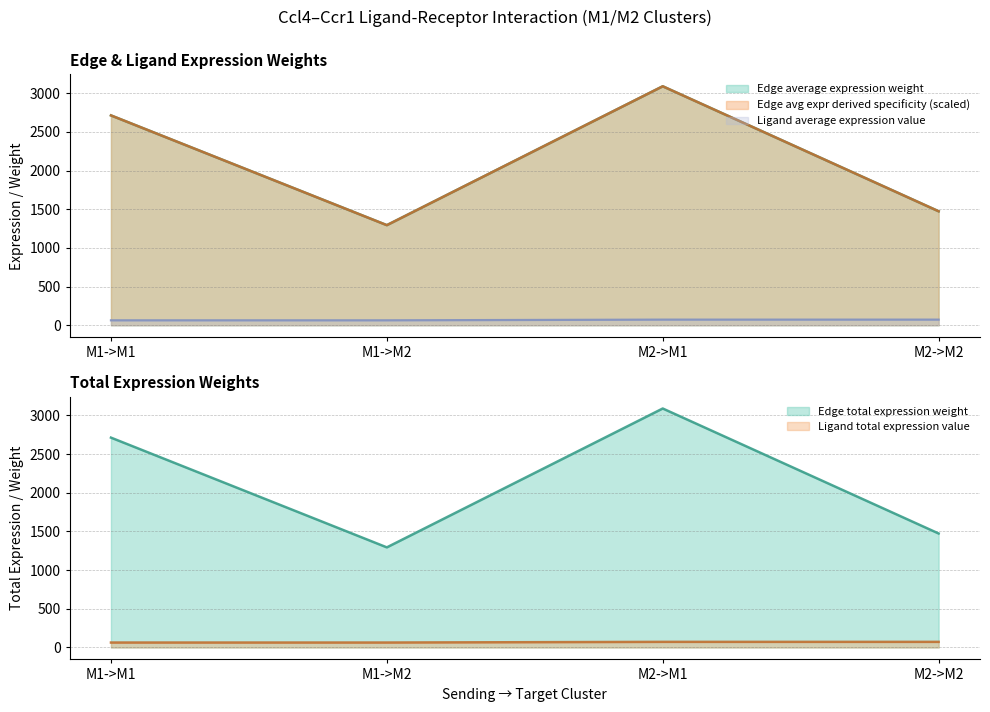

What is the label of the 1st point from the right?

M2->M2